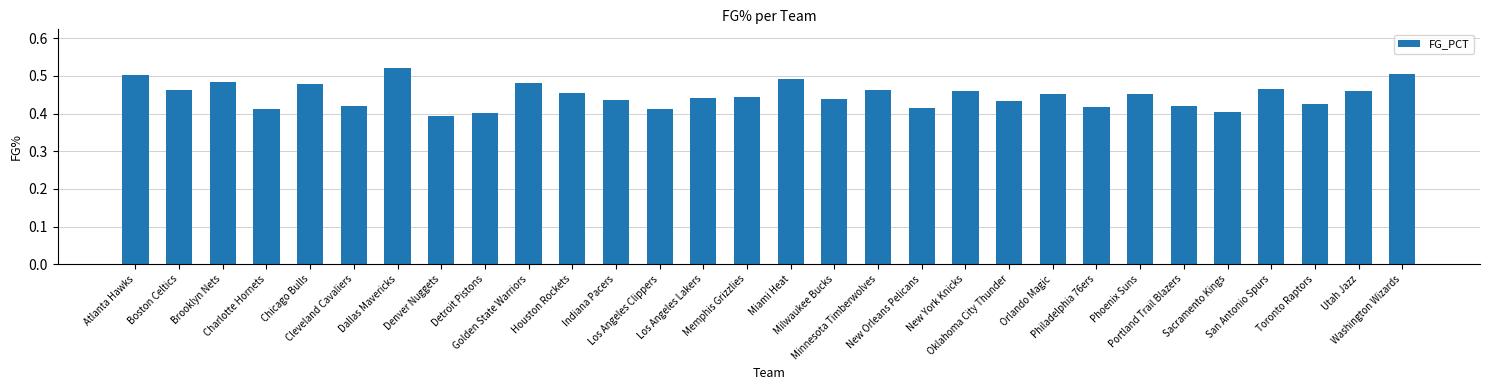

Are the bars horizontal?

No